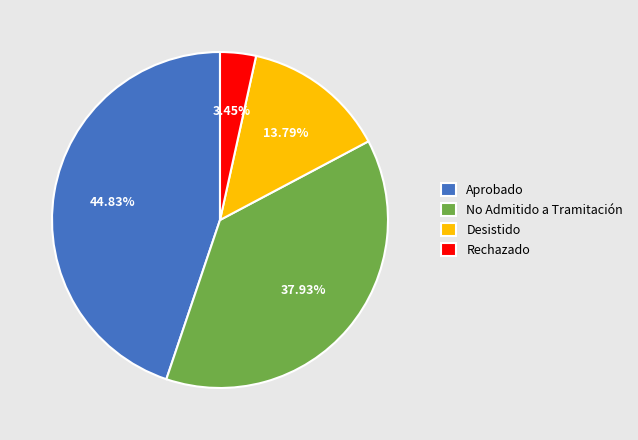

Combined, do Rechazado and No Admitido a Tramitación account for over 50%?

No